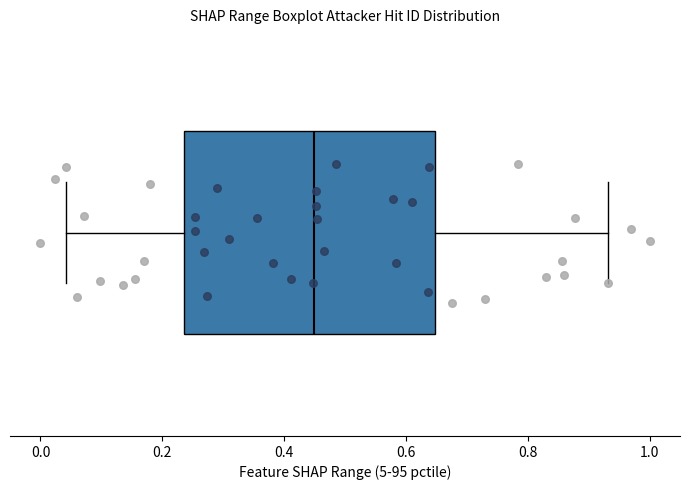

Where is the right edge of the box on the x-axis? The values are not printed on the chart, so give them approximately, as read against the axis.

0.64